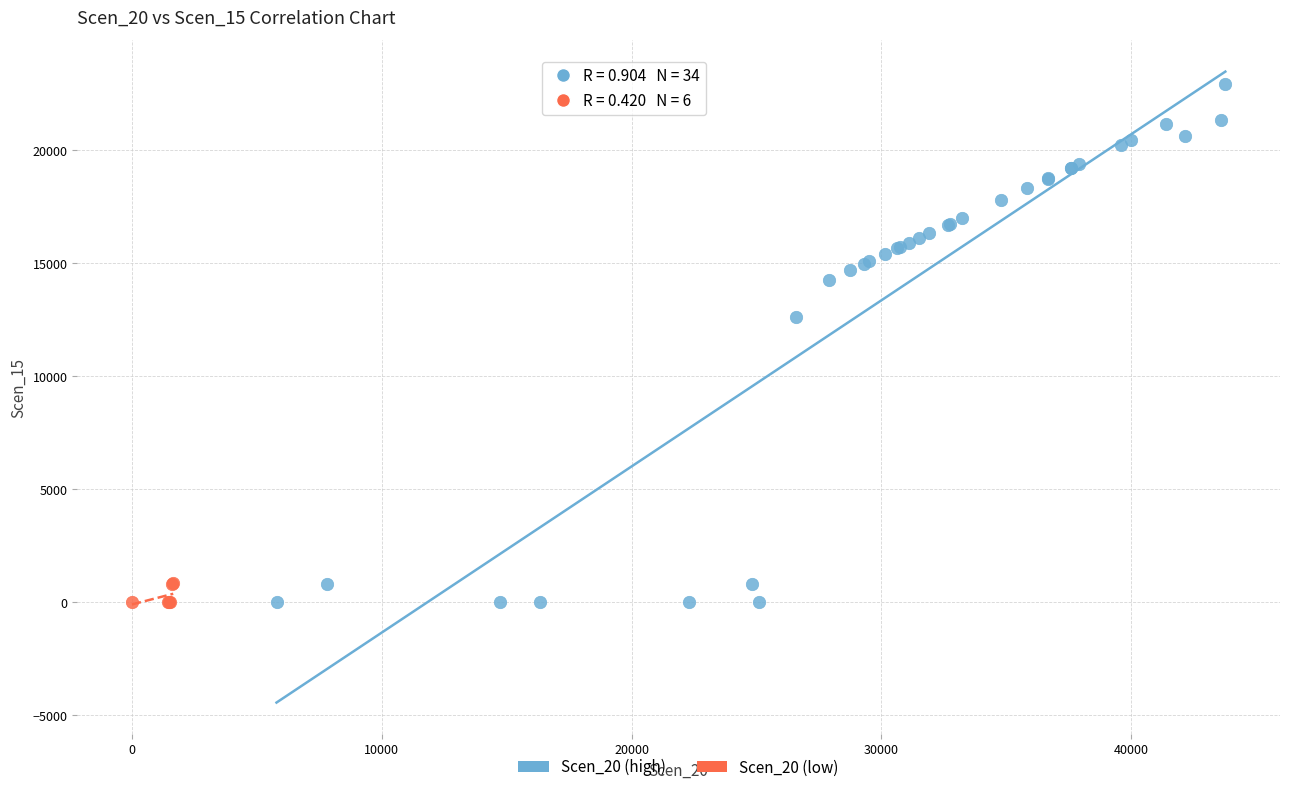

Which series has the widest spread of Y values?

Scen_20 (high)